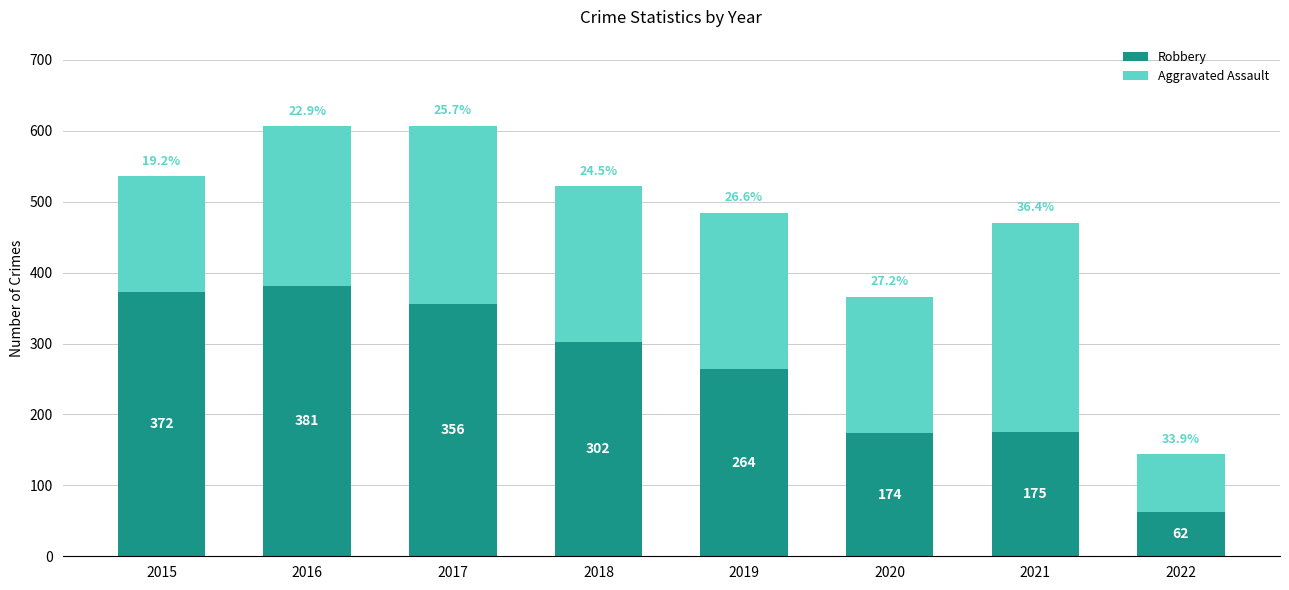

At which label does Robbery reach its peak?

2016